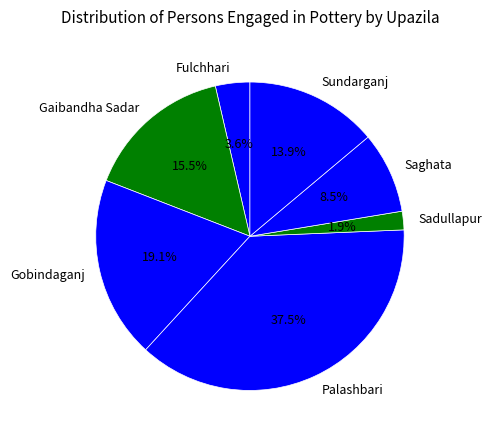

To the nearest percent, what is the combined percentage of Sundarganj and Gobindaganj?

33%